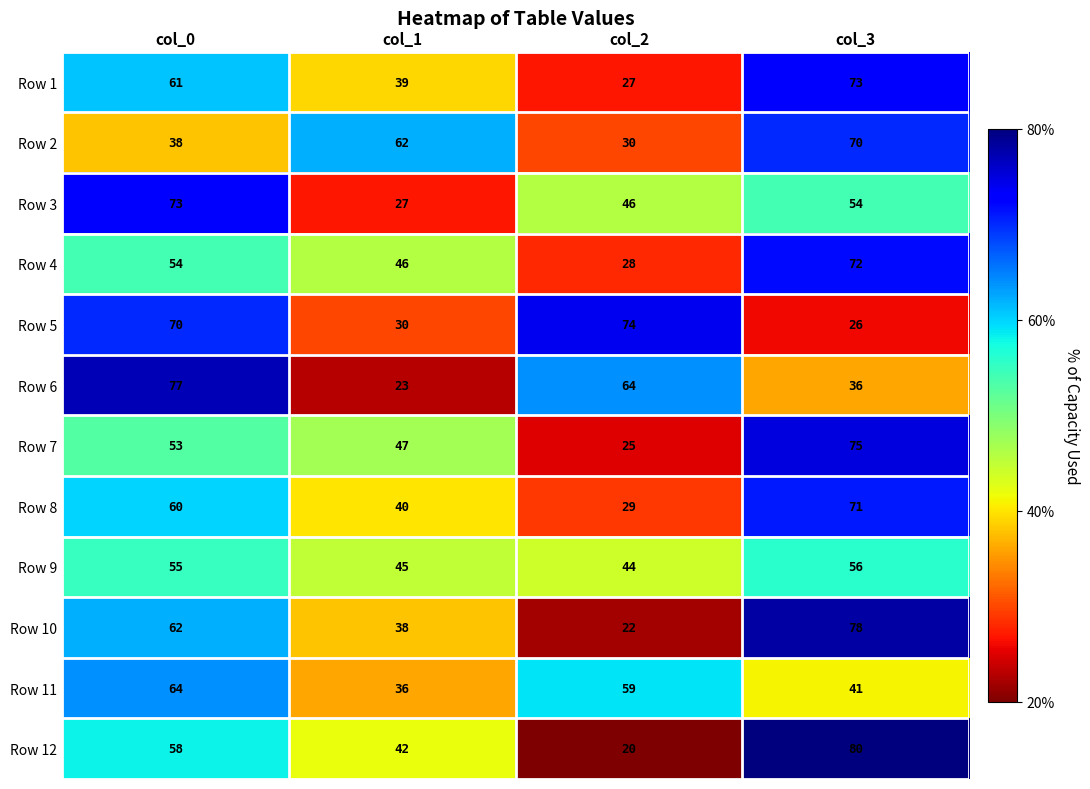

At how many categories does at least one series exceed 29?

4